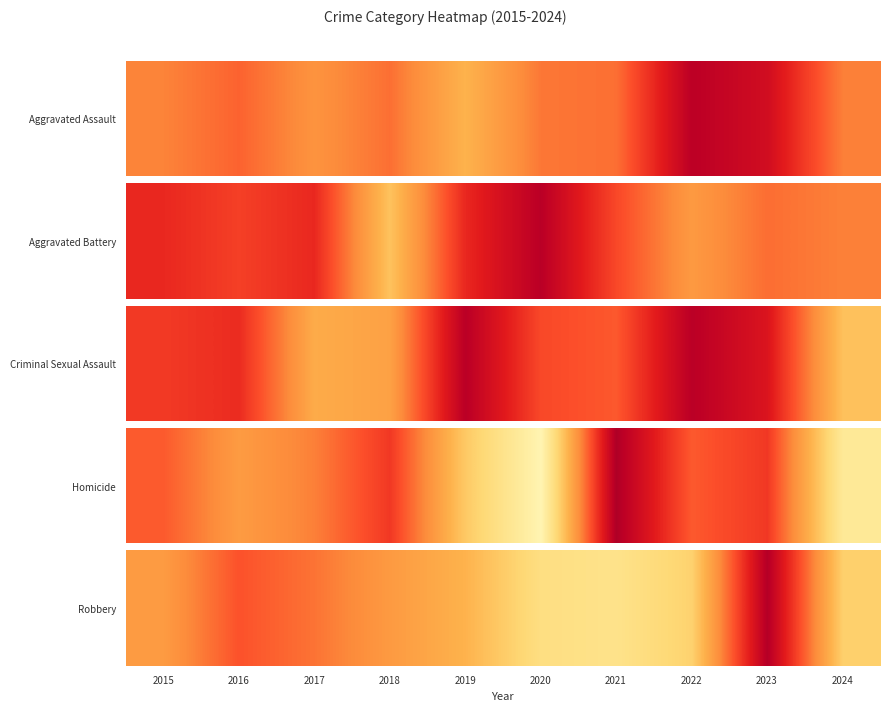

At which label is the value closest to 175?

2017